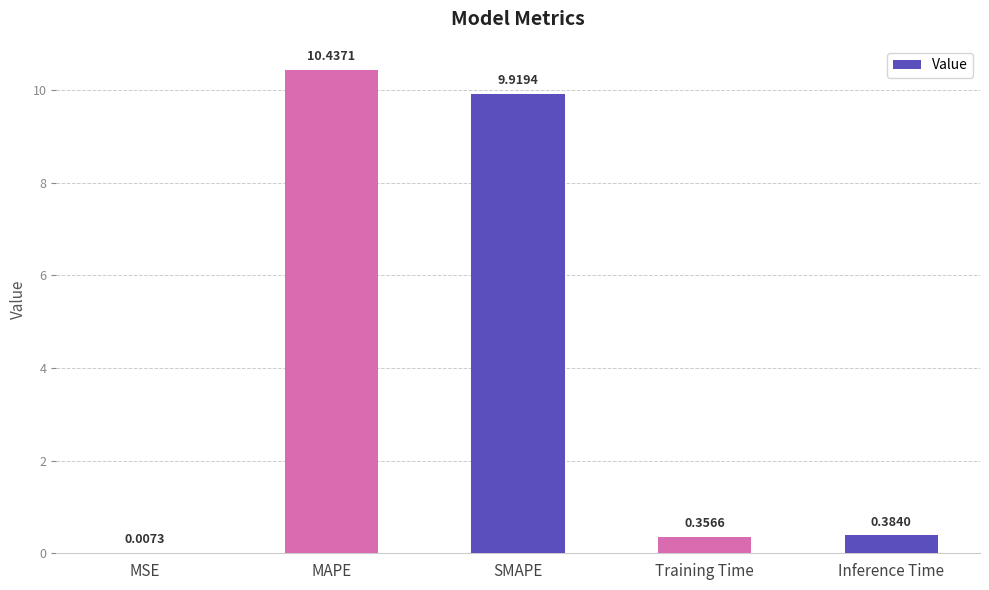

Between MSE and Inference Time, which is larger?

Inference Time